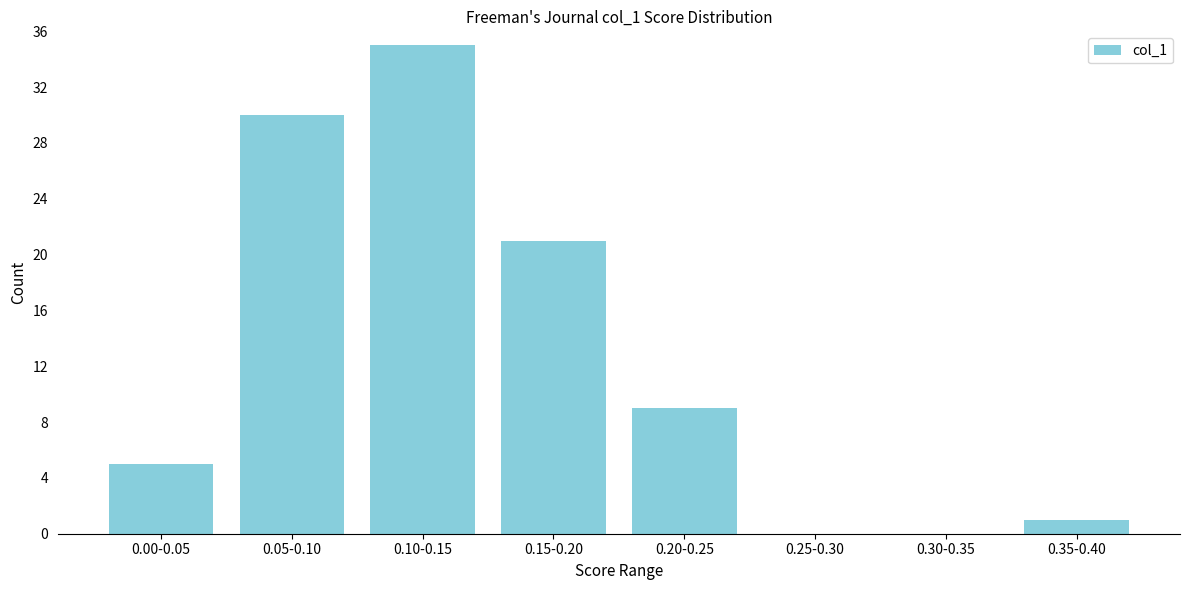

Reading right to left, transcribe all the data shown in this chart.

0.35-0.40=1	0.30-0.35=0	0.25-0.30=0	0.20-0.25=9	0.15-0.20=21	0.10-0.15=35	0.05-0.10=30	0.00-0.05=5